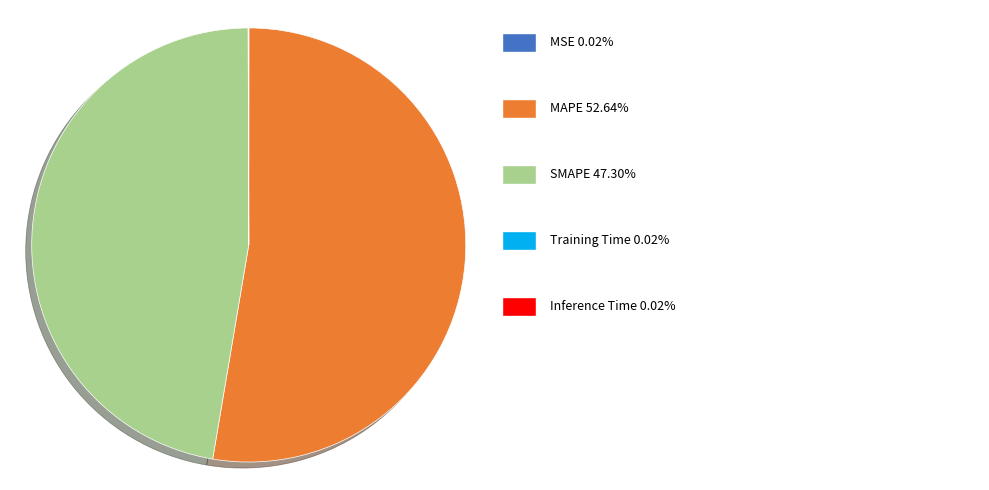

Does any single category account for the majority?

Yes